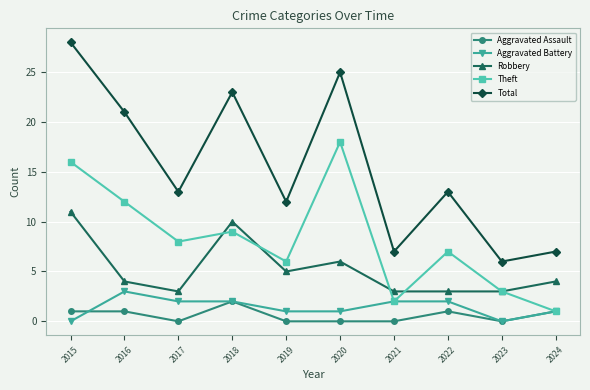

List the labels in order of Theft value, smallest first.

2024, 2021, 2023, 2019, 2022, 2017, 2018, 2016, 2015, 2020